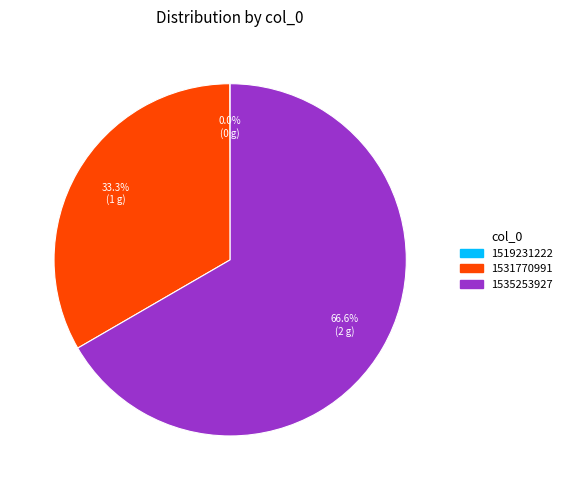

Is the sum of 1531770991 and 1535253927 greater than half?

Yes